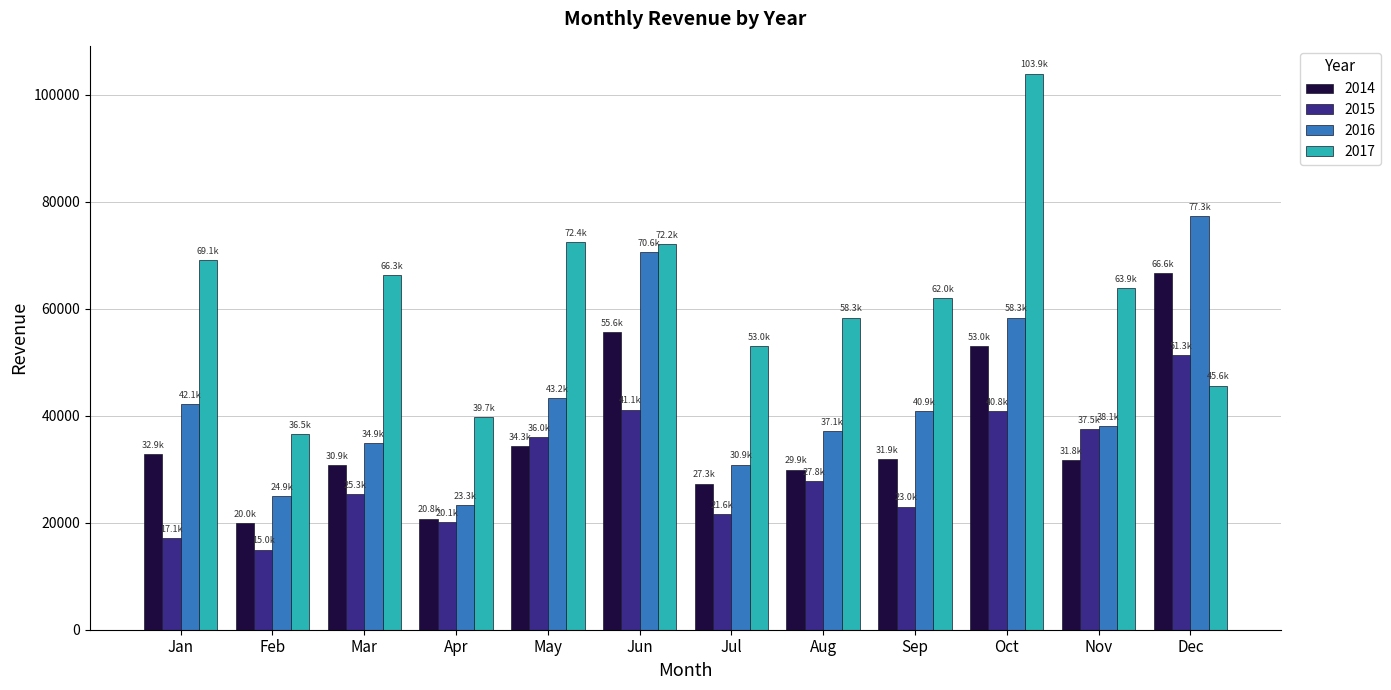

Which series has the largest range (max minus min)?

2017